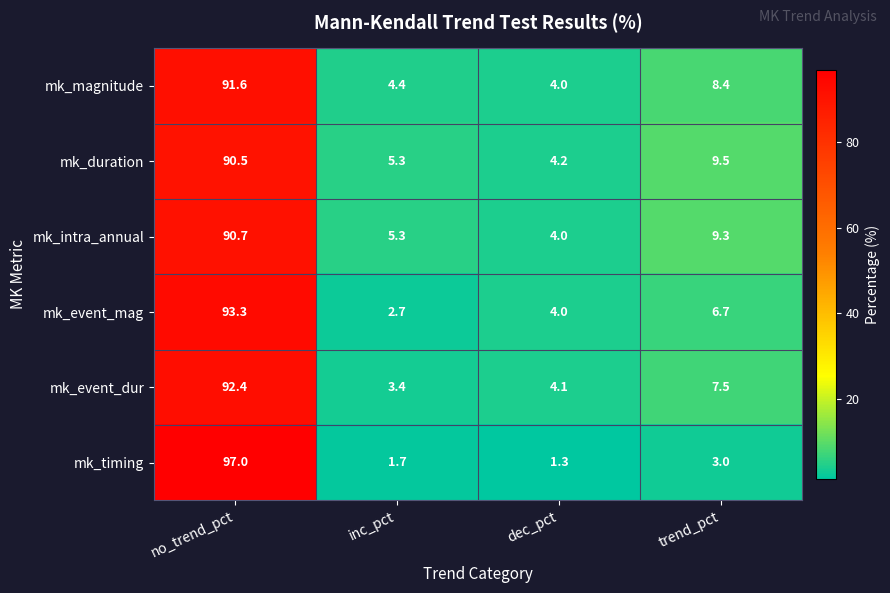

How many distinct data groups are displayed?

6